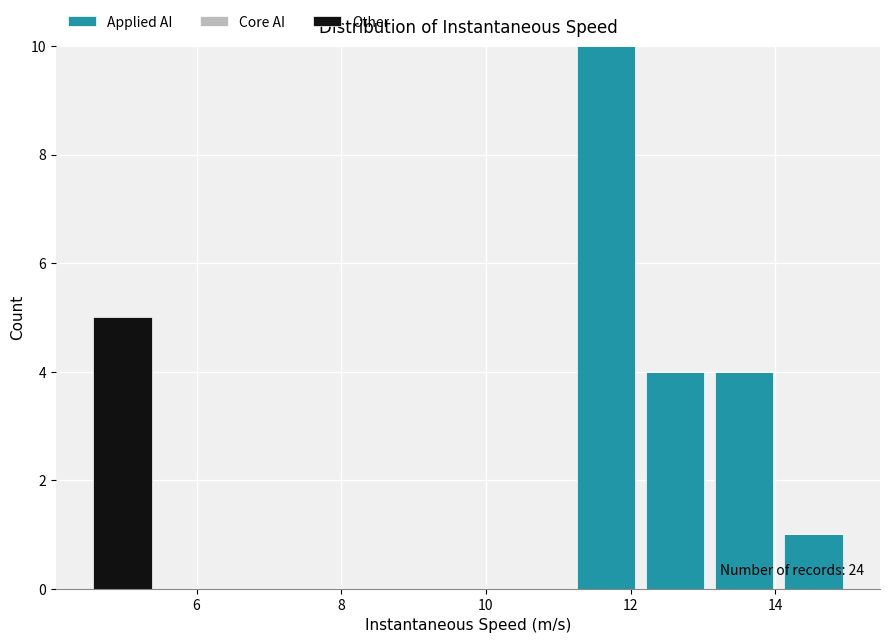

Which range on the x-axis has the tallest stacked bar (by total height)?

11.2 to 12.2